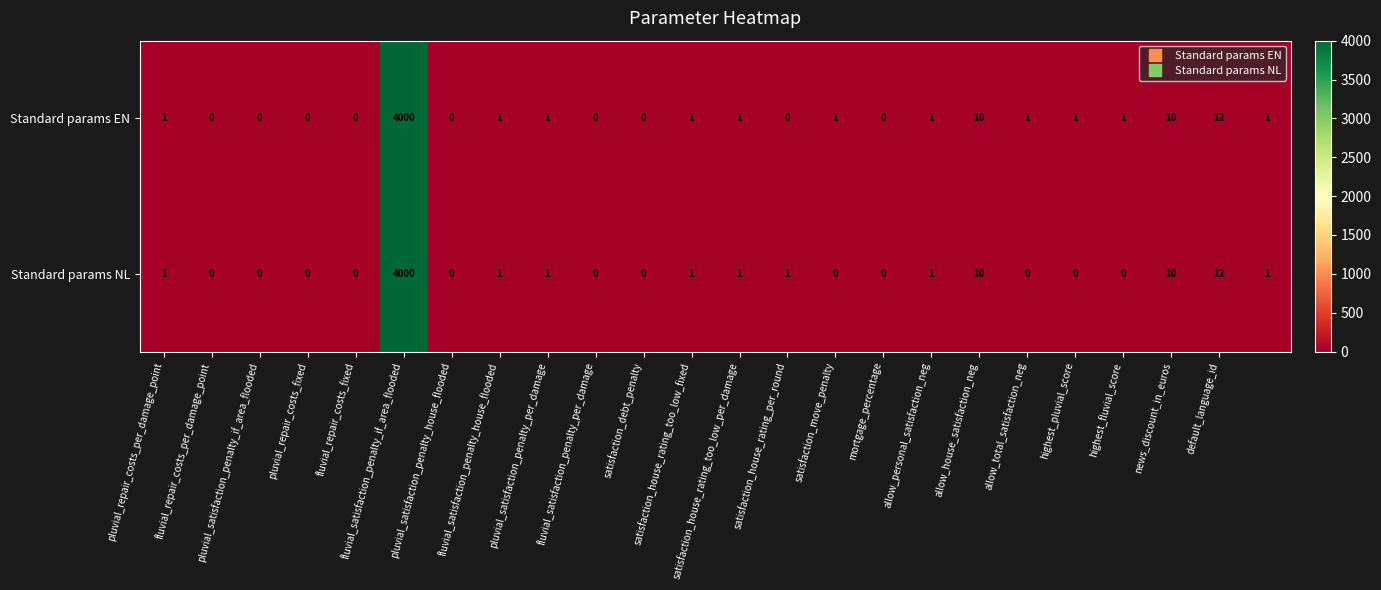

Which series has the largest total across all categories?

Standard params EN